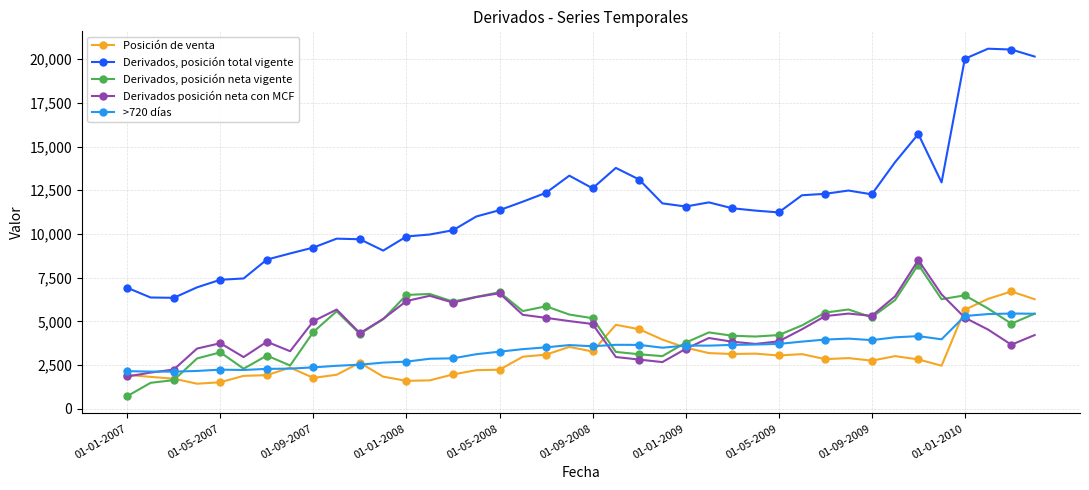

True or false: Derivados, posición total vigente has more than 1 points higher than both neighbors.

True